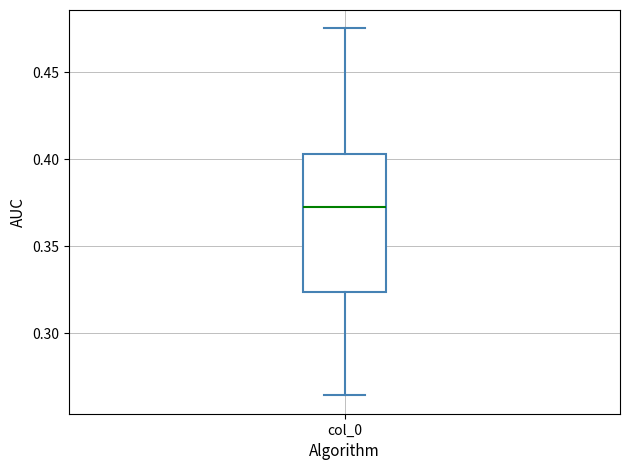

Where is the lower edge of the box for col_0 on the y-axis? The values are not printed on the chart, so give them approximately, as read against the axis.

0.325